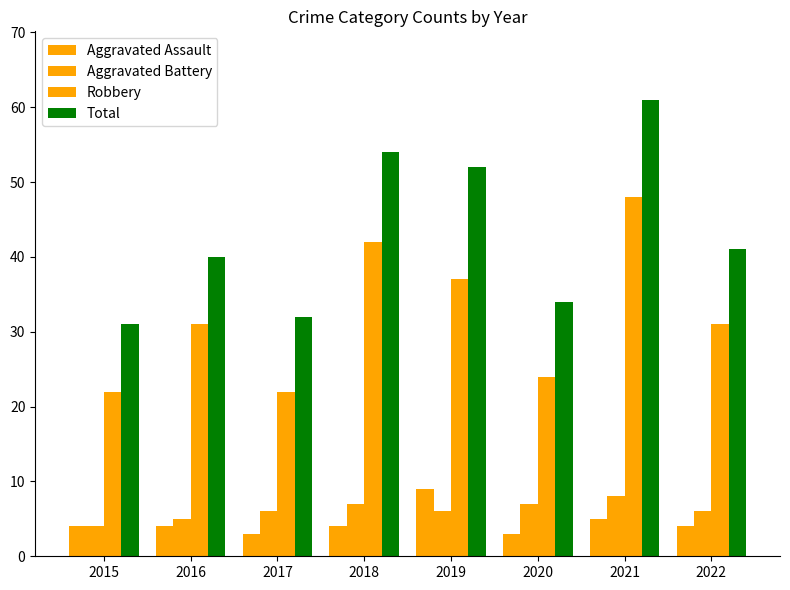

Count the Aggravated Assault values in the range 4 to 5.

5